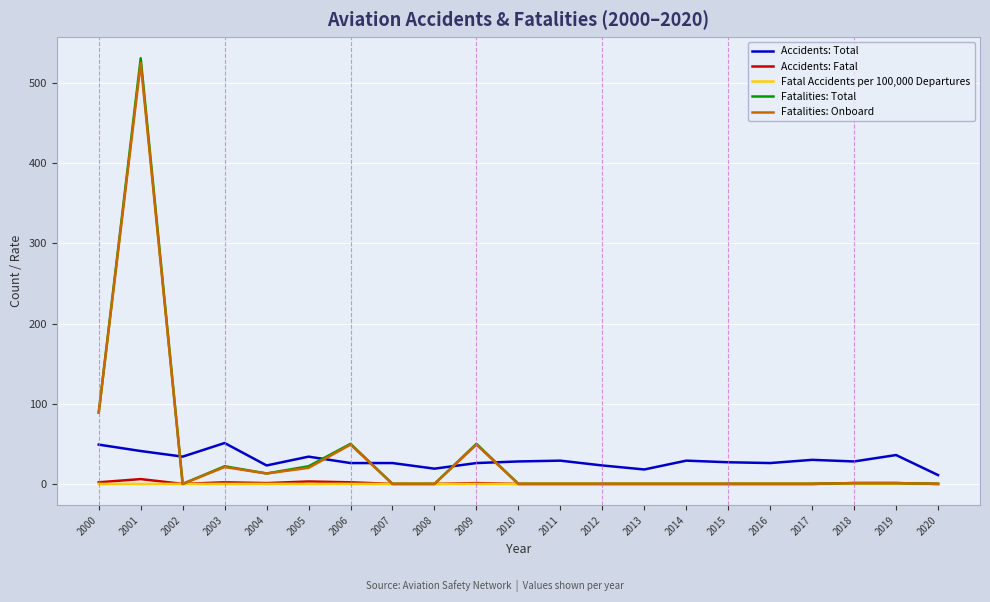

Is the value of Fatal Accidents per 100,000 Departures at 2014 greater than the value of Fatalities: Onboard at 2000?

No